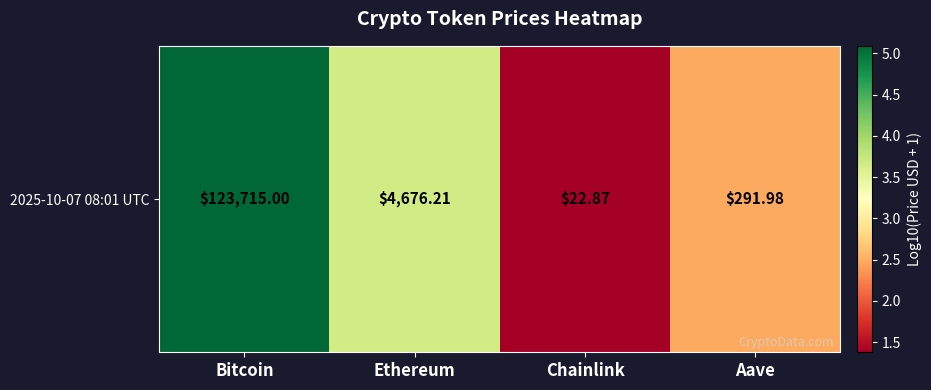

Reading left to right, transcribe all the data shown in this chart.

Bitcoin=5.1	Ethereum=3.7	Chainlink=1.4	Aave=2.5